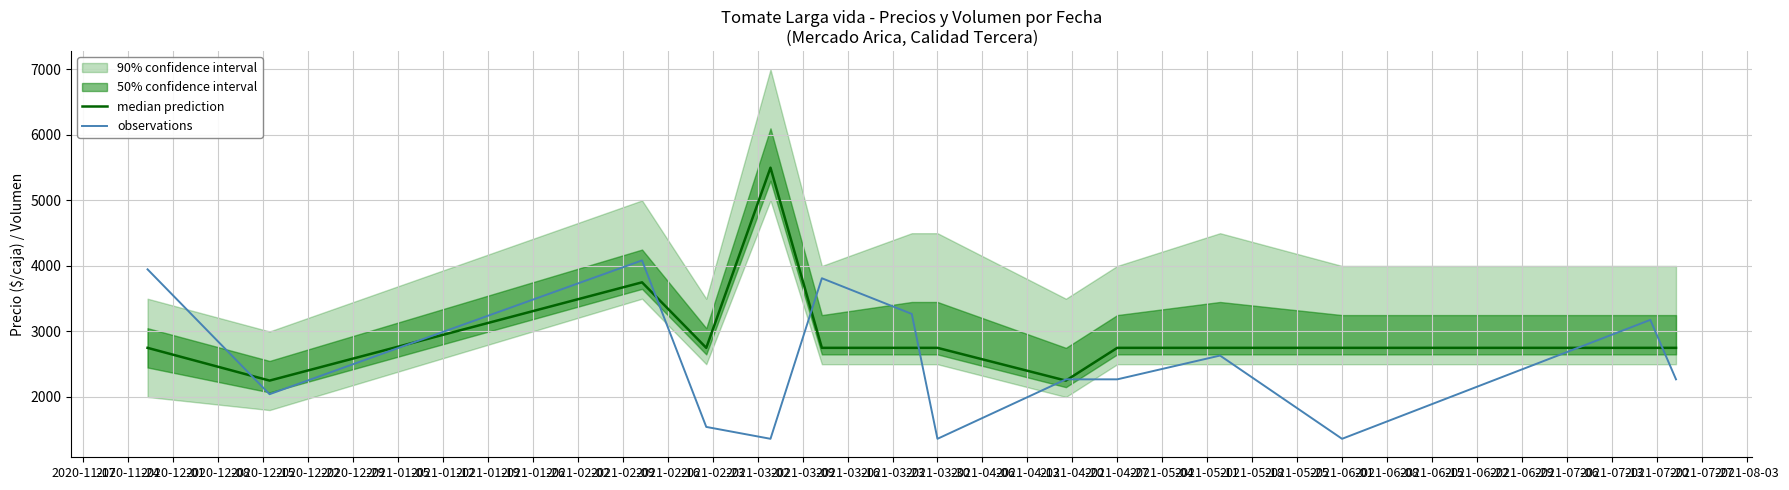

In observations, how many points are lower than both neighbors (excluding endpoints)?

4